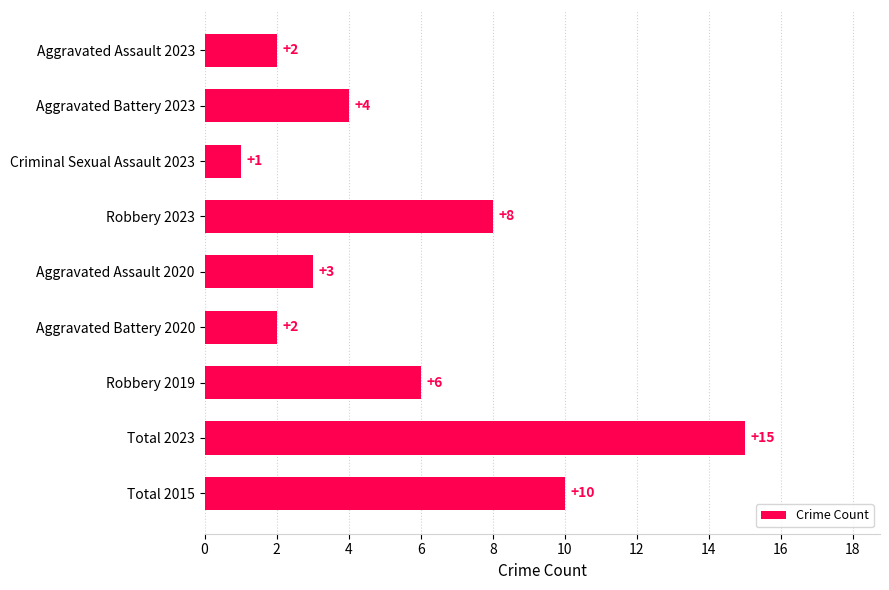

What is the change in value from Aggravated Battery 2020 to Total 2015?

+8